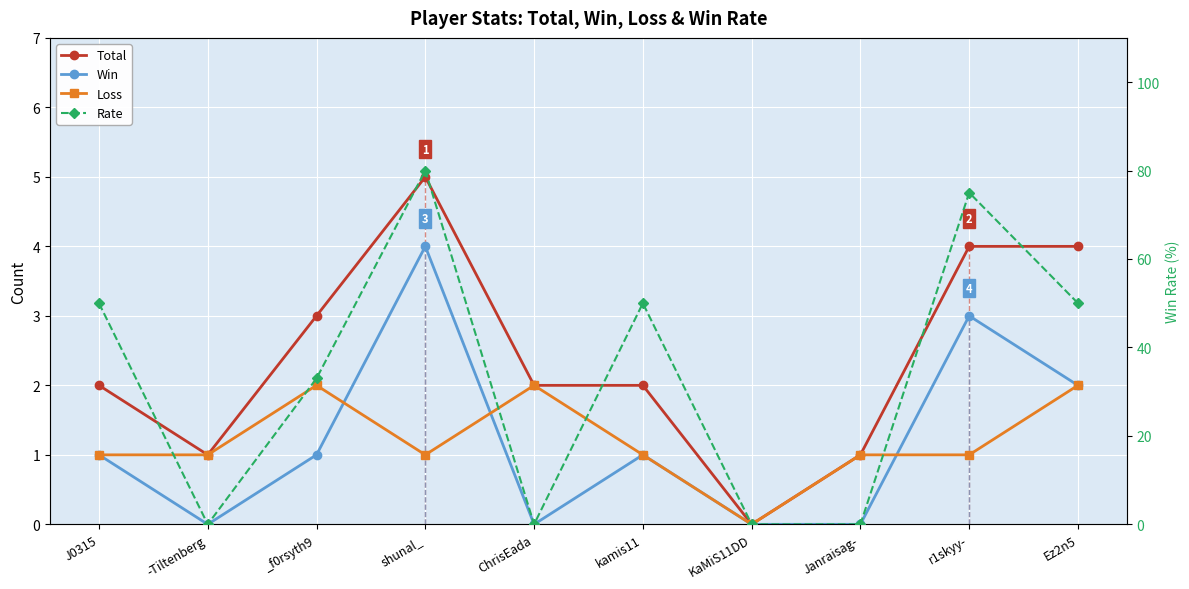

Does the chart display data point markers on the line(s)?

Yes